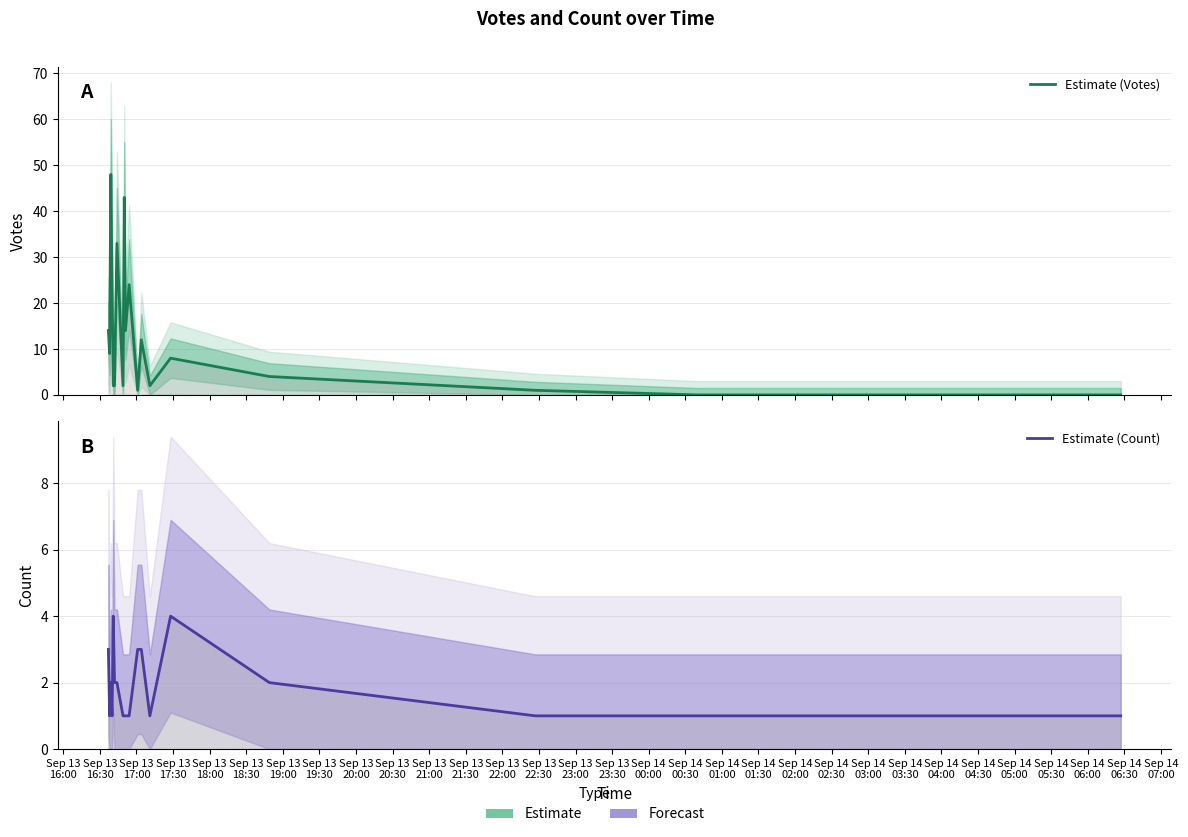

How many distinct data groups are displayed?

2